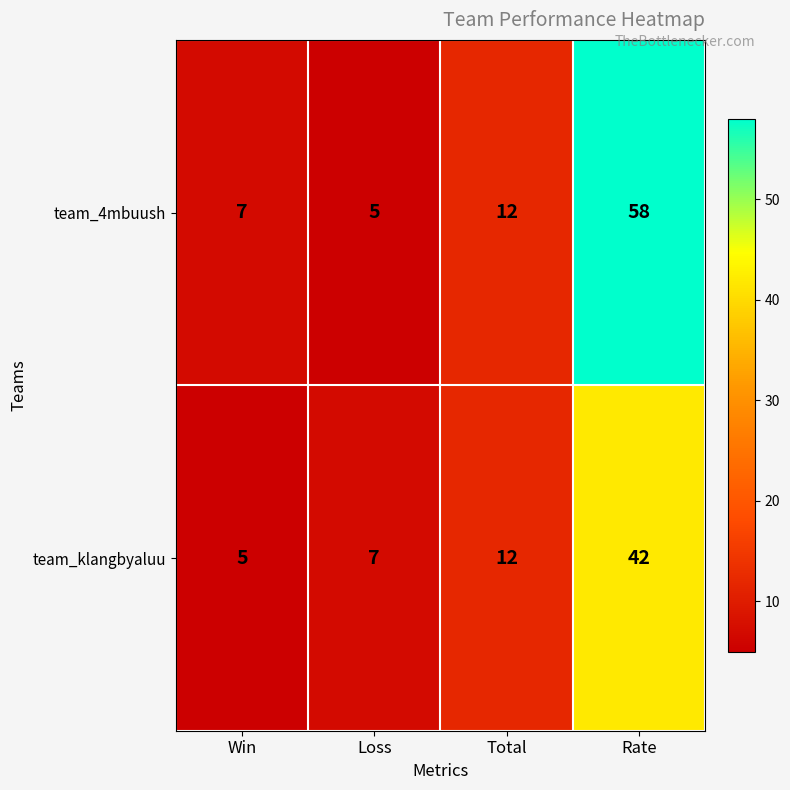

Rank the series by their average value, from highest to lowest.

team_4mbuush, team_klangbyaluu